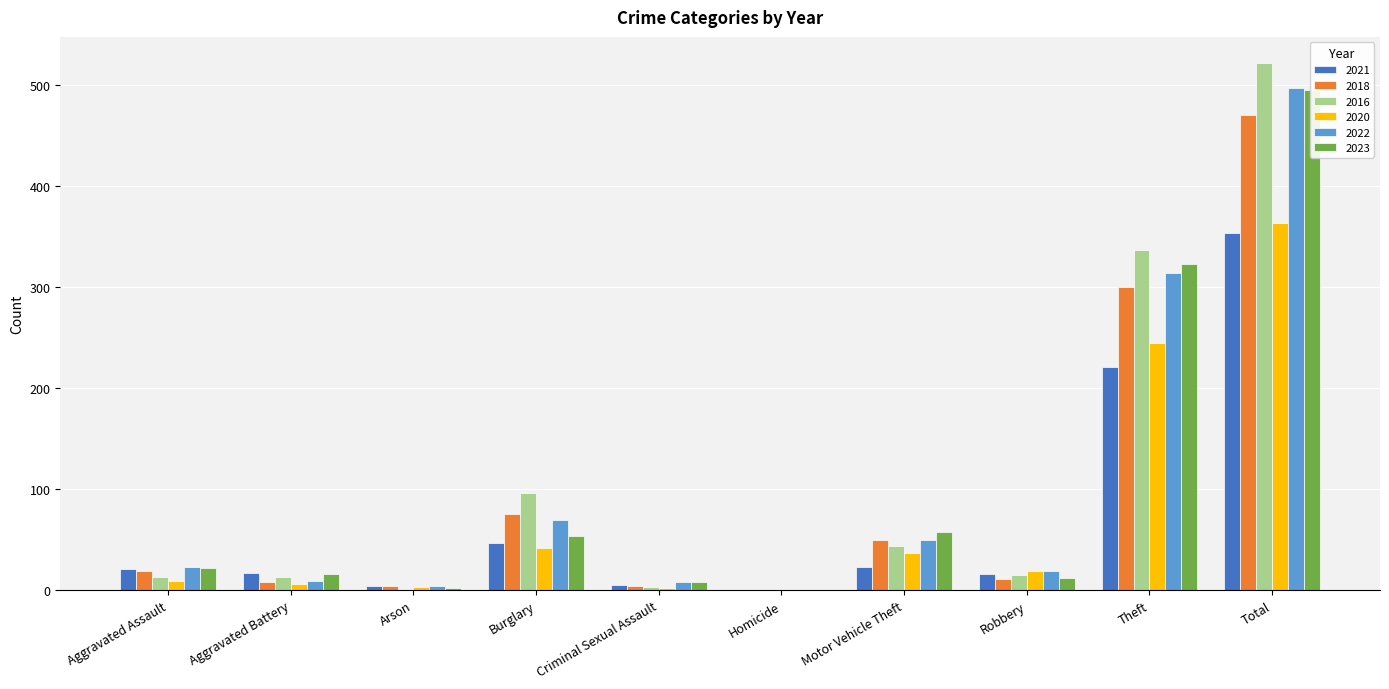

What are all the series names shown in the legend?

2021, 2018, 2016, 2020, 2022, 2023